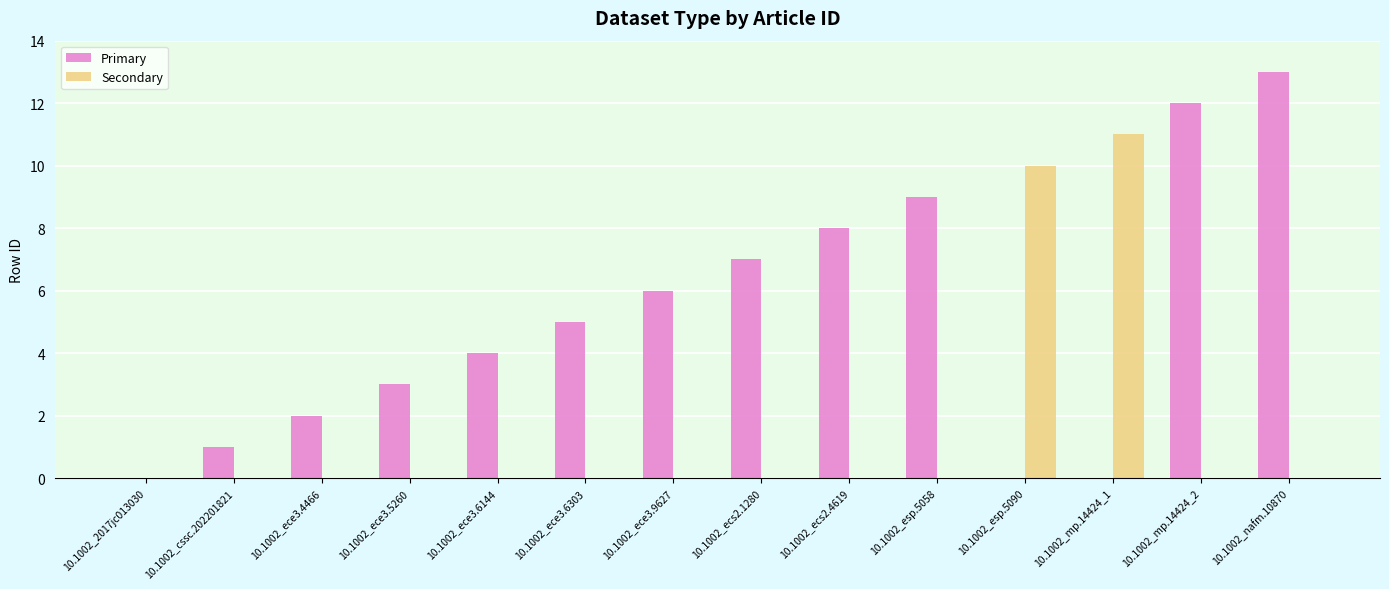

Reading left to right, list all the values displayed in this chart.

Primary: 0	1	2	3	4	5	6	7	8	9	0	0	12	13
Secondary: 0	0	0	0	0	0	0	0	0	0	10	11	0	0